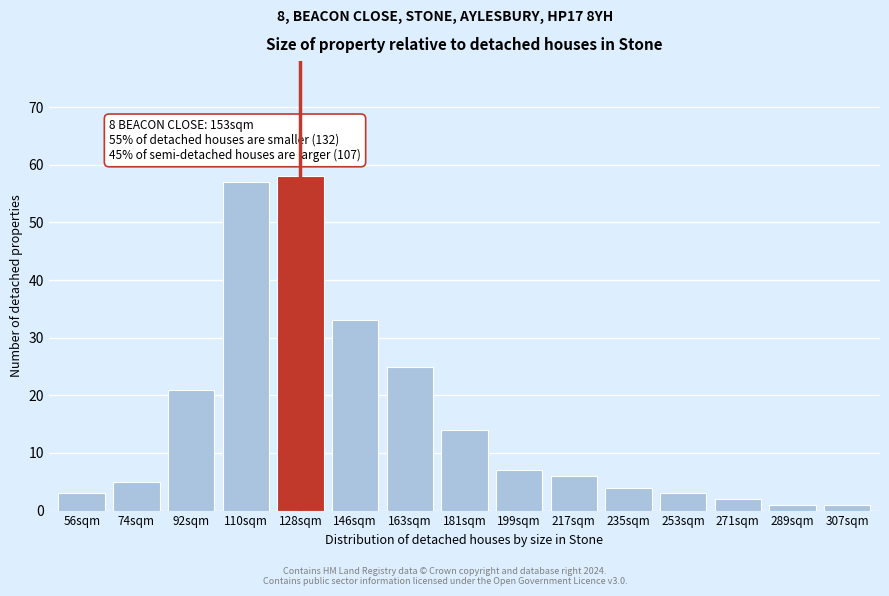

Reading left to right, list all the values displayed in this chart.

56sqm=3	74sqm=5	92sqm=21	110sqm=57	128sqm=58	146sqm=33	163sqm=25	181sqm=14	199sqm=7	217sqm=6	235sqm=4	253sqm=3	271sqm=2	289sqm=1	307sqm=1